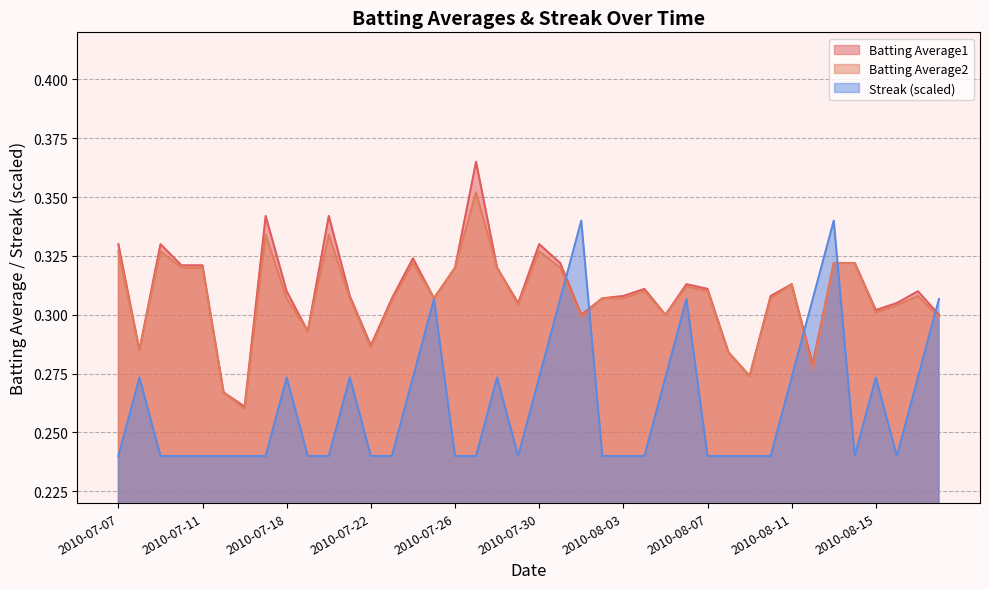

True or false: Batting Average2 has a value of 0.1 at 2010-08-08.

False